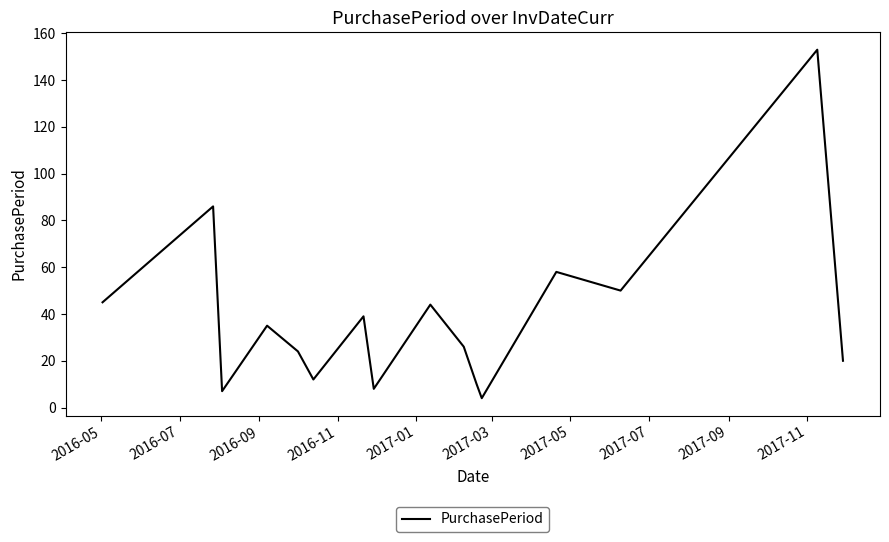

What is the smallest value displayed?

4